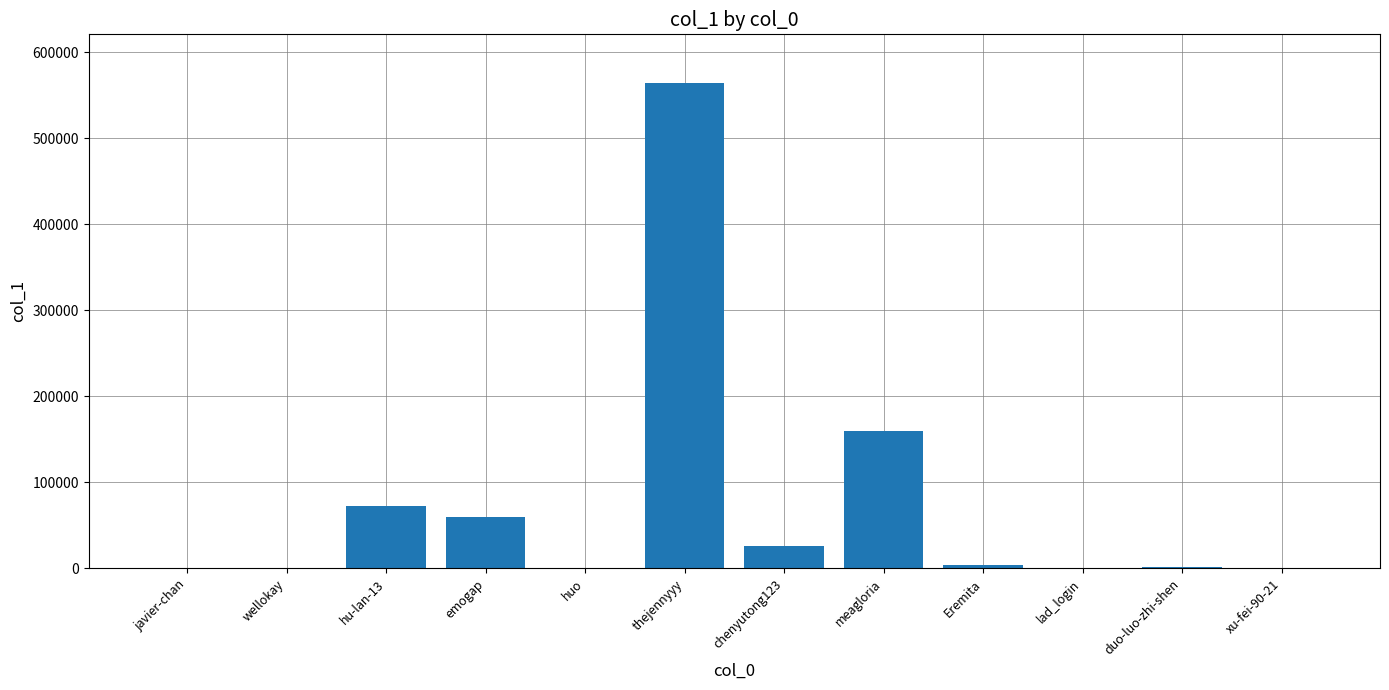

What is the greatest value displayed?

564413